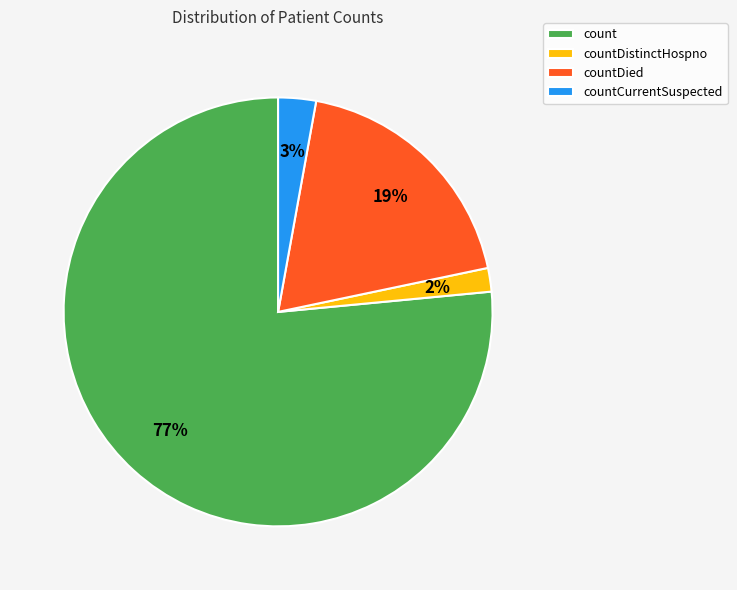

Does countDied account for over 50% of the chart?

No